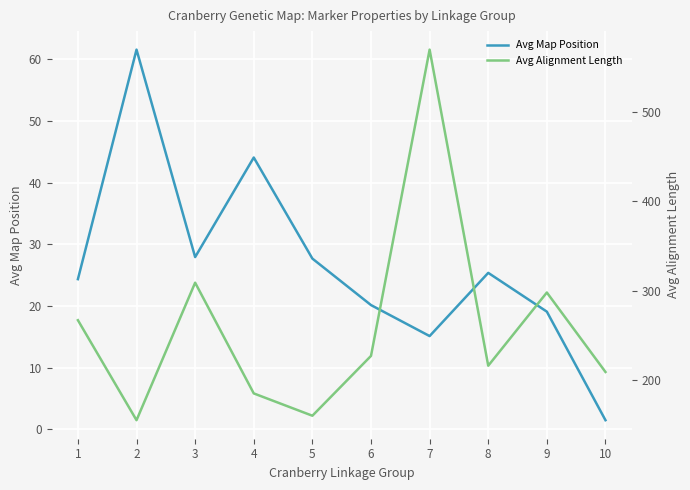

At which category is the sum across all series the highest?

7